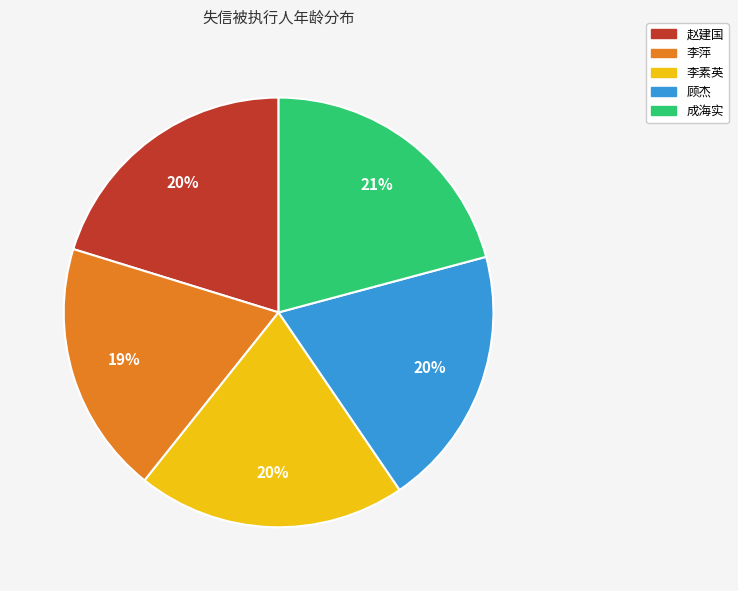

Do 李素英 and 成海实 together represent more than half of the pie?

No